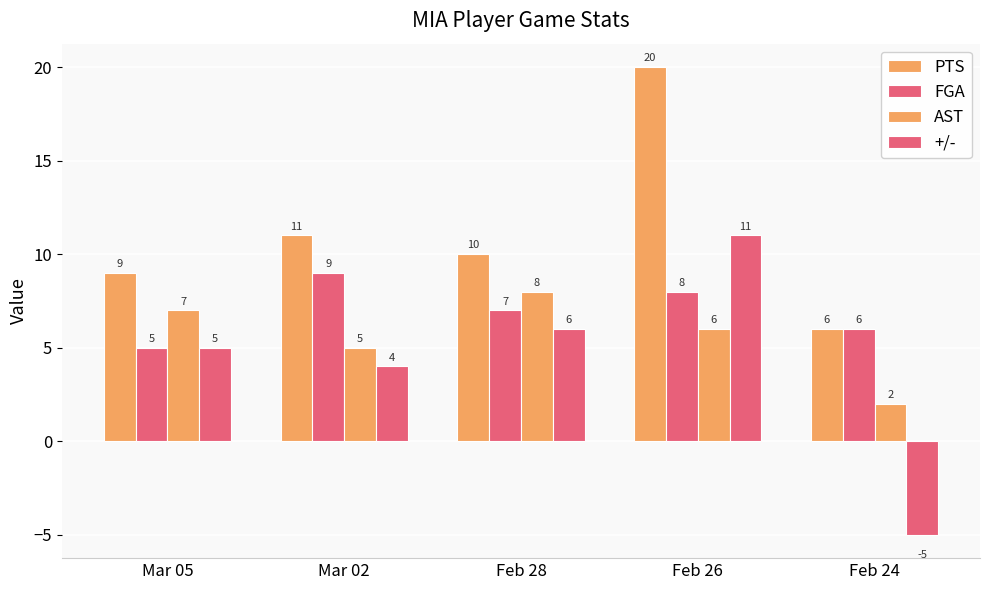

List the labels in order of FGA value, largest first.

Mar 02, Feb 26, Feb 28, Feb 24, Mar 05